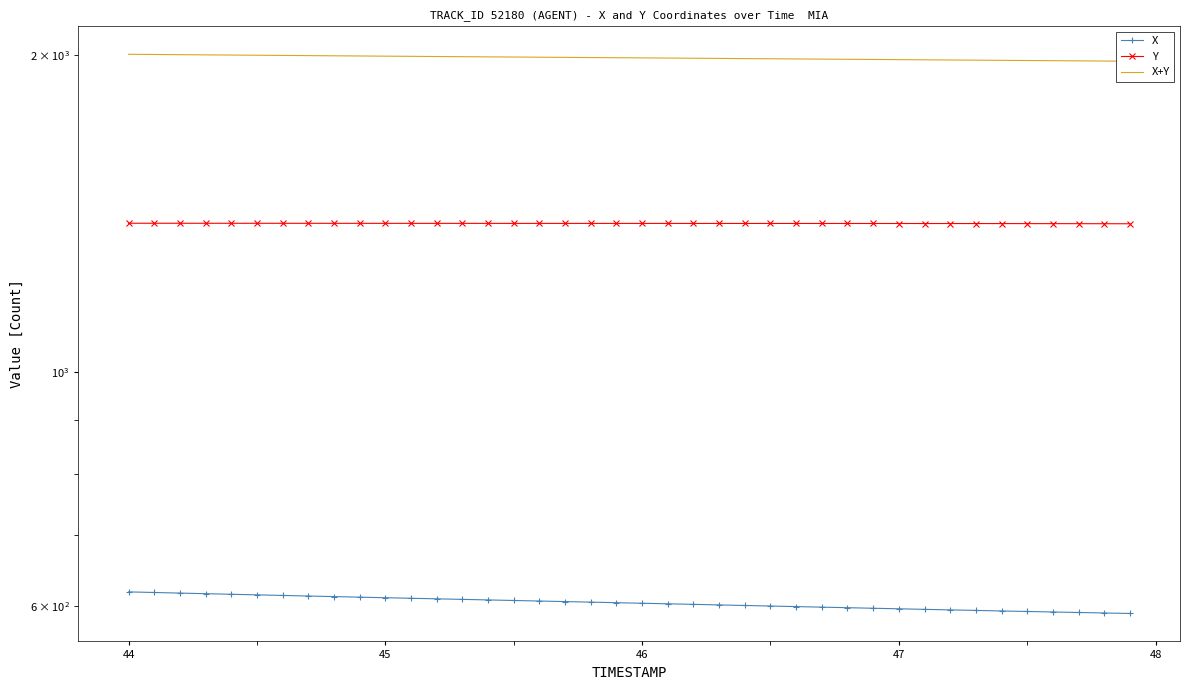

Is it true that X+Y equals 1999.8 at 46?

True